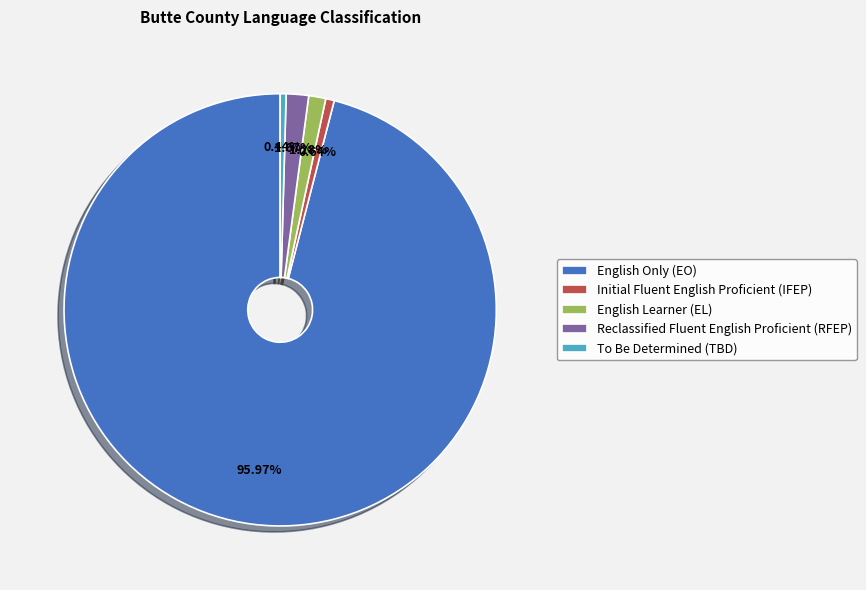

How many slices are in this pie chart?

5